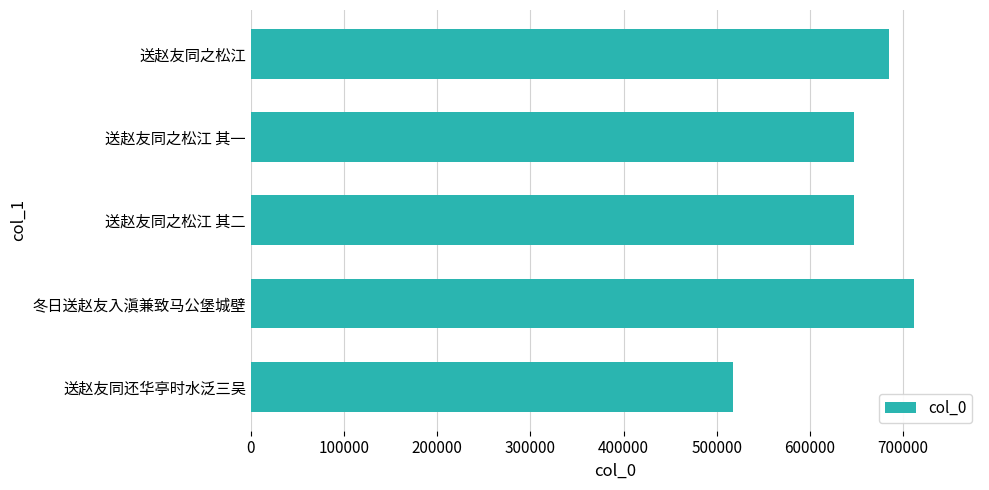

What is the sum of all values?

3209275